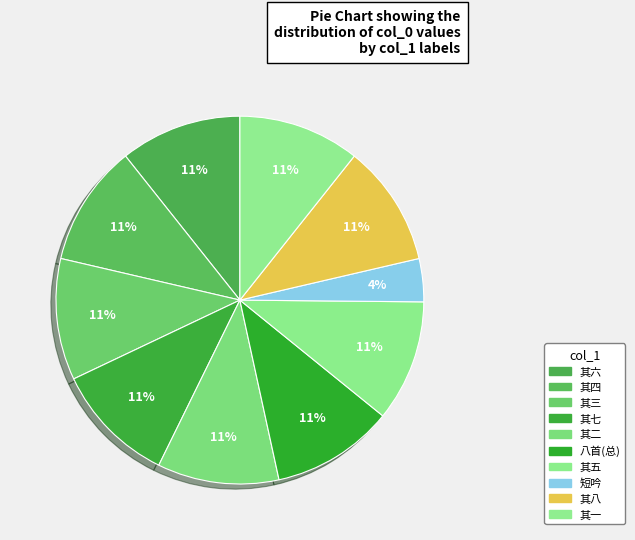

To the nearest percent, what is the difference between the largest and smallest slice percentages?

7%